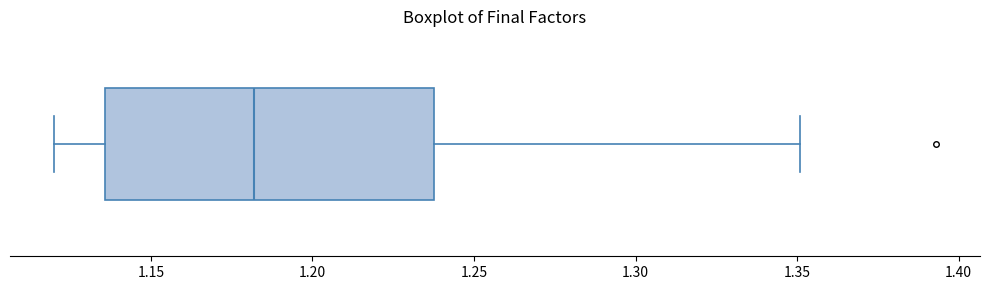

Read this box plot against the x-axis: the position of the median line, the range covered by the box, and the ends of both whiskers. The values are not printed on the chart, so give them approximately, as read against the axis.

median 1.180, box 1.135 to 1.240, whiskers 1.120 to 1.350